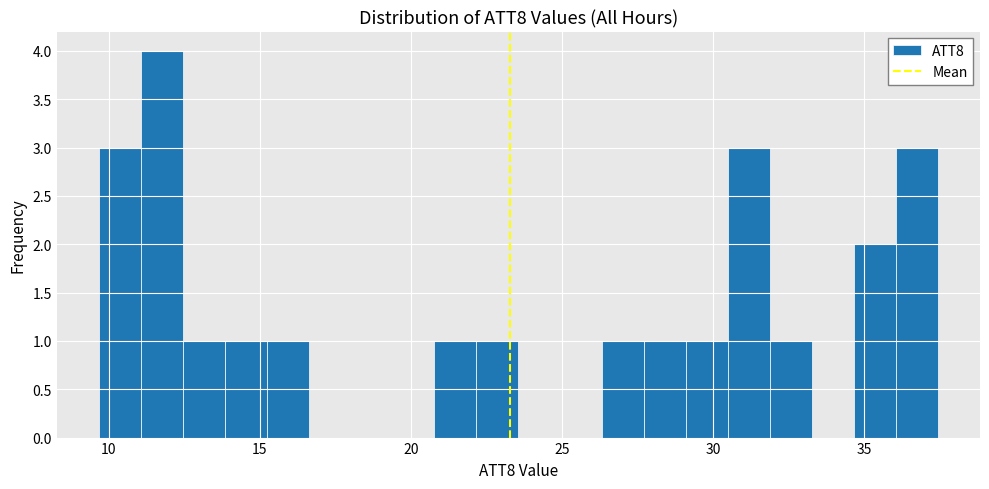

Around what value on the x-axis is the tallest bar? Give the approximate position of its centre, as read against the axis.

12.0